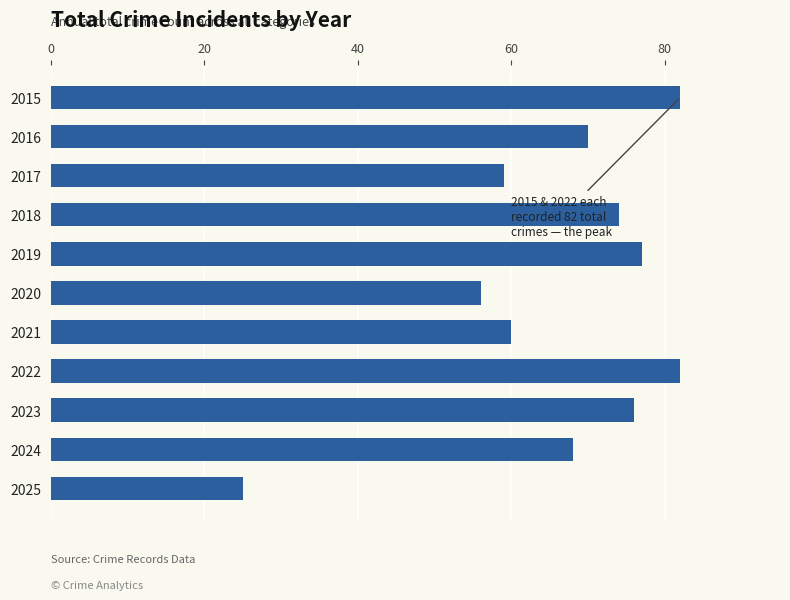

How many distinct data groups are displayed?

1